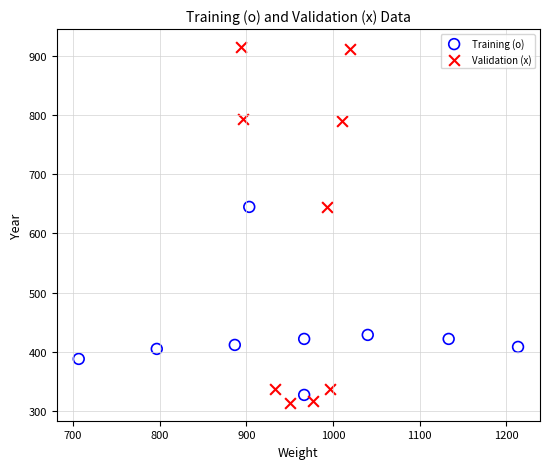

What are all the series names shown in the legend?

Training (o), Validation (x)